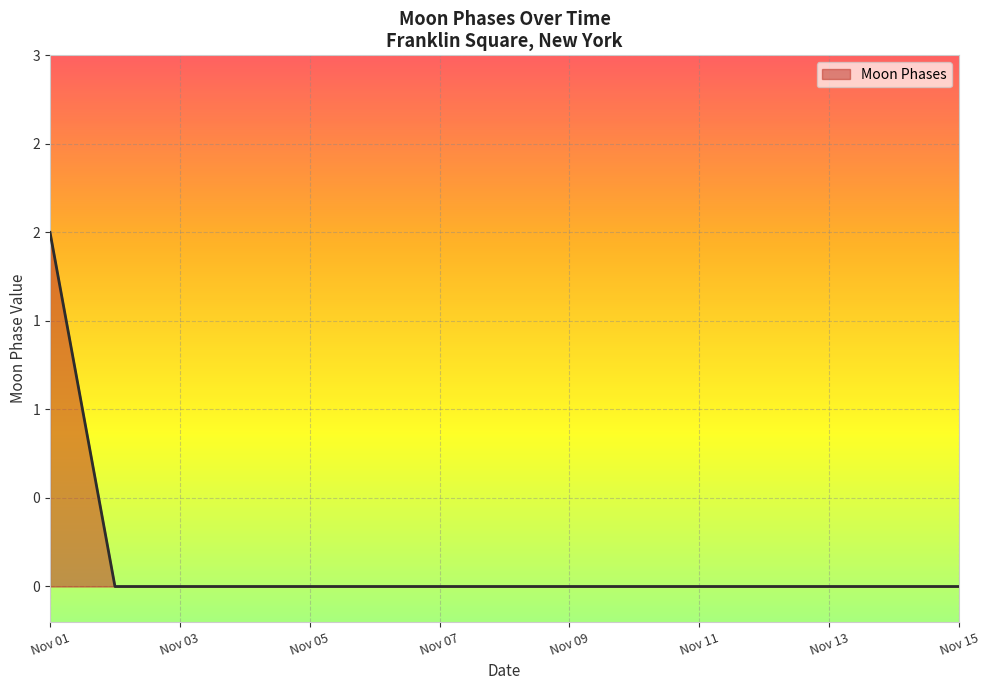

List the labels in order of value, smallest first.

Nov 03, Nov 05, Nov 07, Nov 09, Nov 11, Nov 13, Nov 15, 8, 9, 10, 11, 12, 13, 14, Nov 01